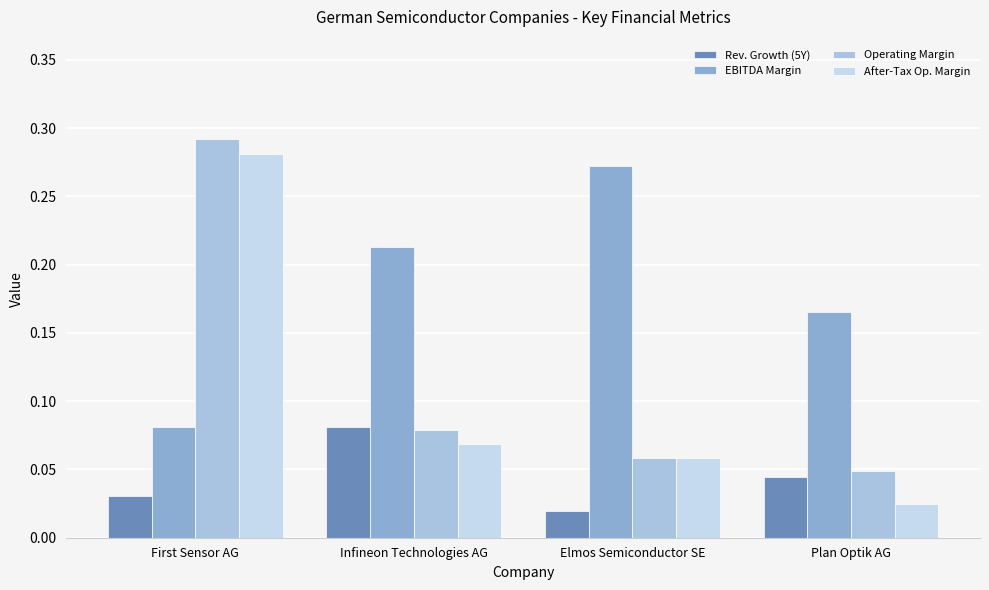

The operating_margin series shows 0.1 at Elmos Semiconductor SE. True or false?

True